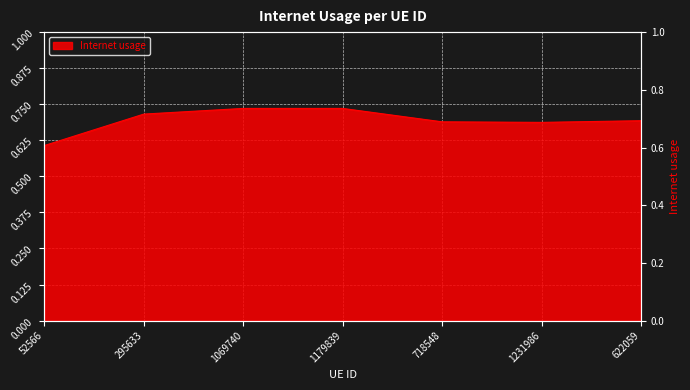

Where is the first local minimum?

1231986